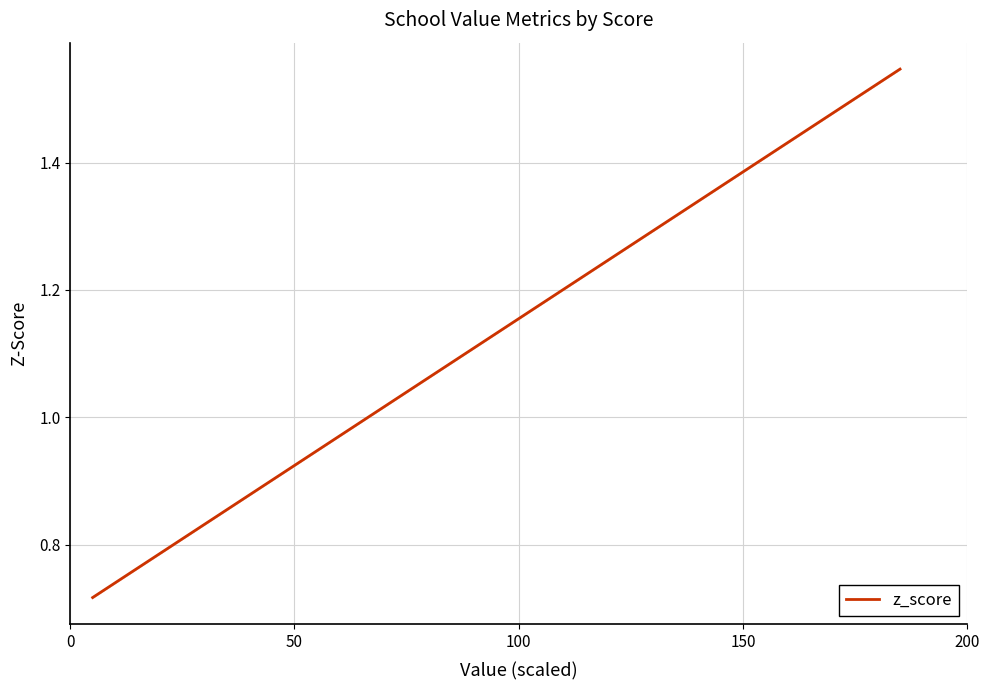

What is the difference between the maximum and minimum values?

0.8